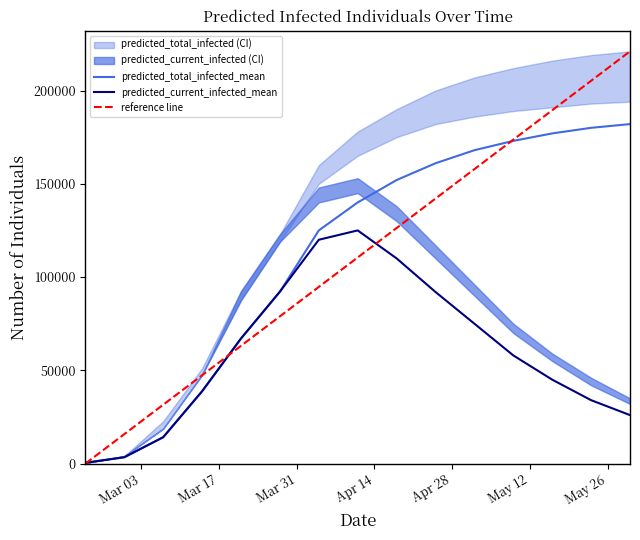

What is the maximum value for predicted_current_infected_mean?

125000